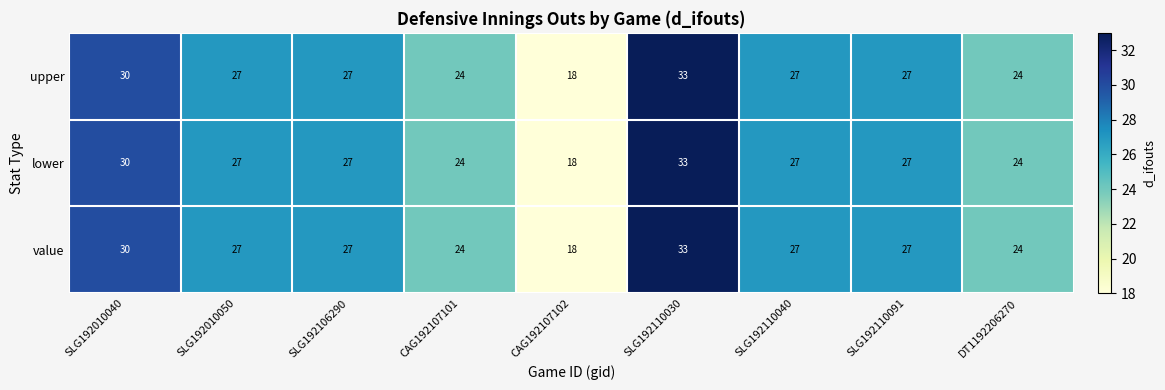

What is the lowest value of the lower series?

18